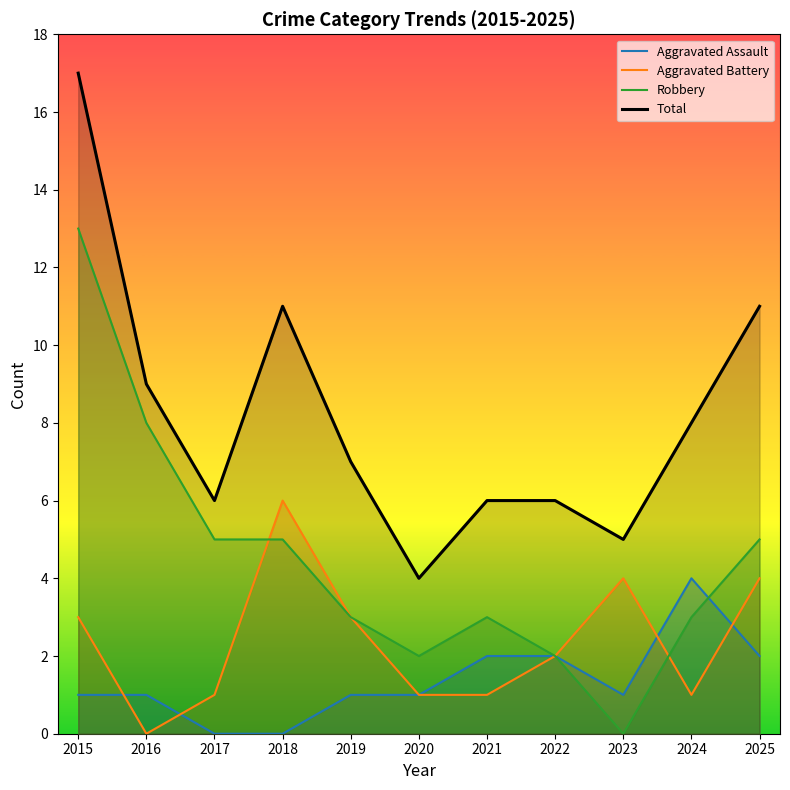

At how many categories does at least one series exceed 10?

3